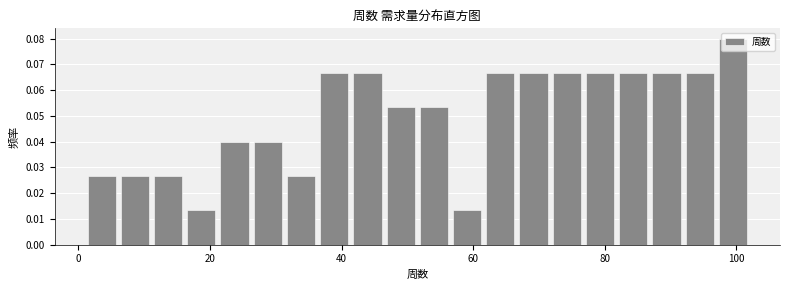

Around what value on the x-axis is the tallest bar? Give the approximate position of its centre, as read against the axis.

100